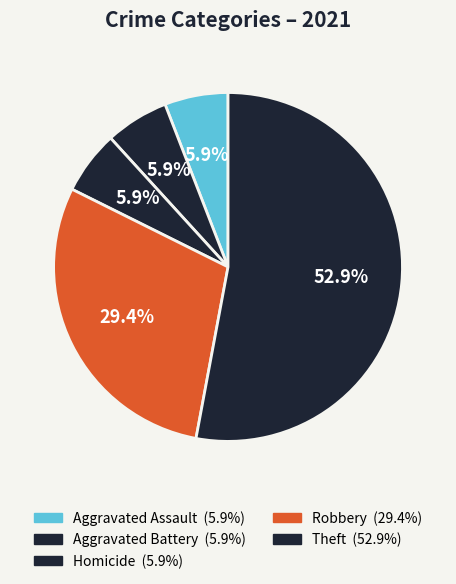

How many slices are in this pie chart?

5